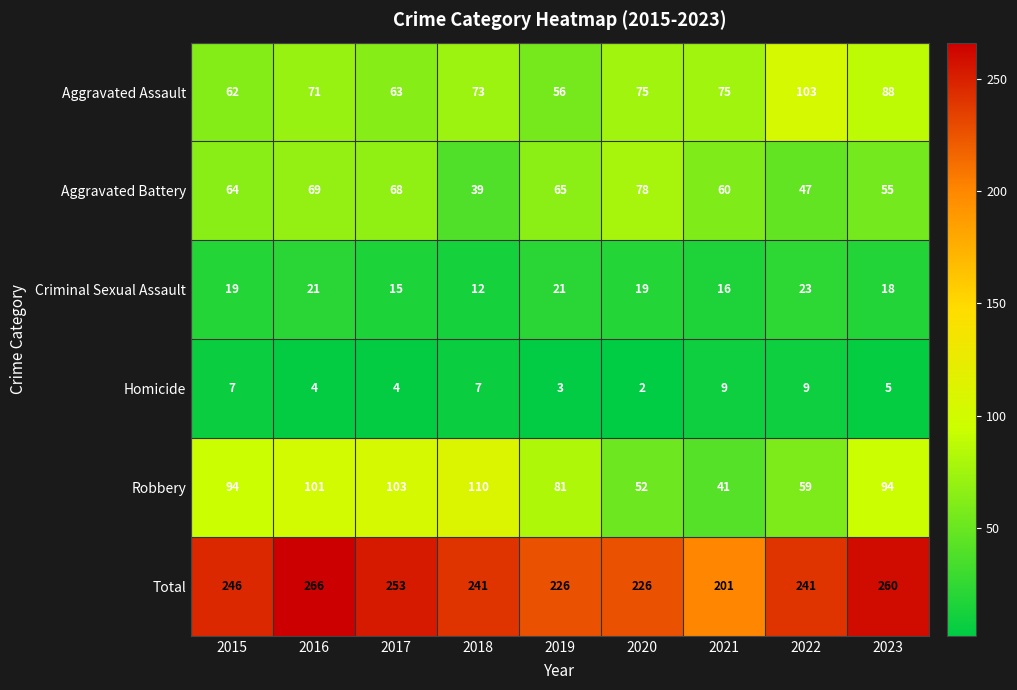

How many categories are shown in the chart?

9